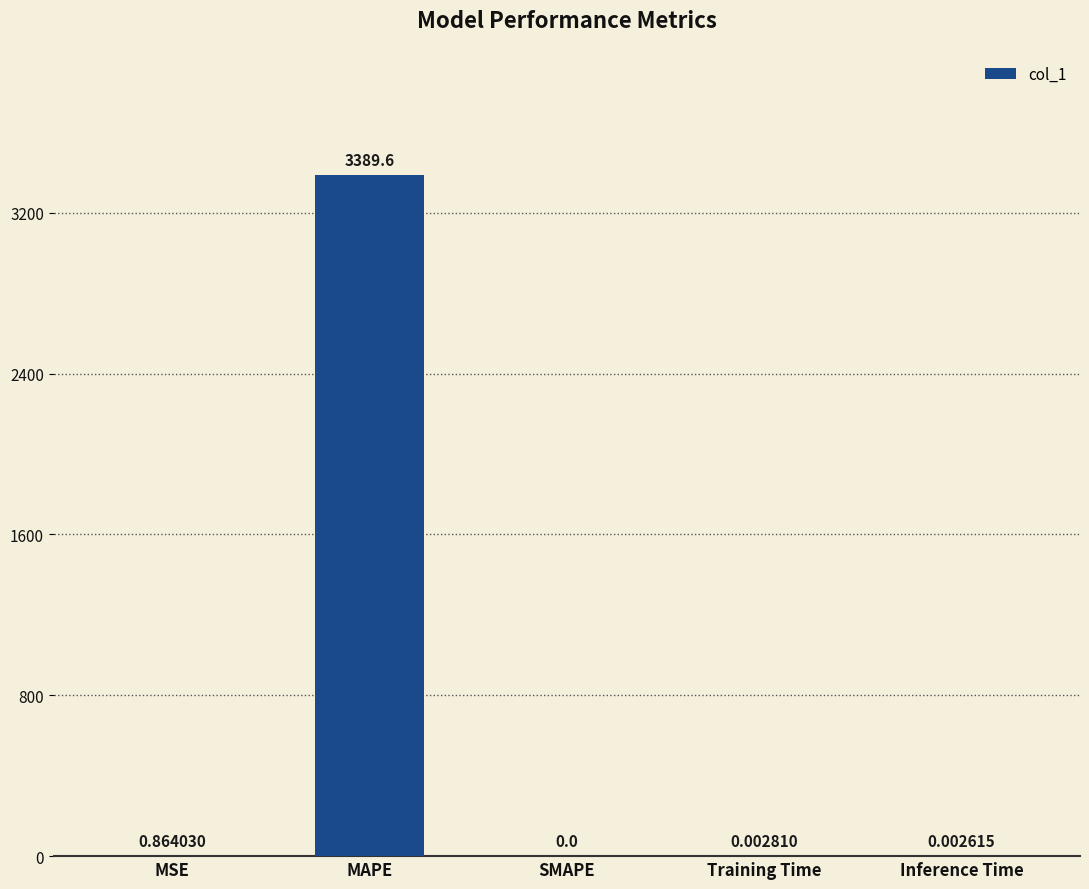

What is the sum of all values?

3390.4